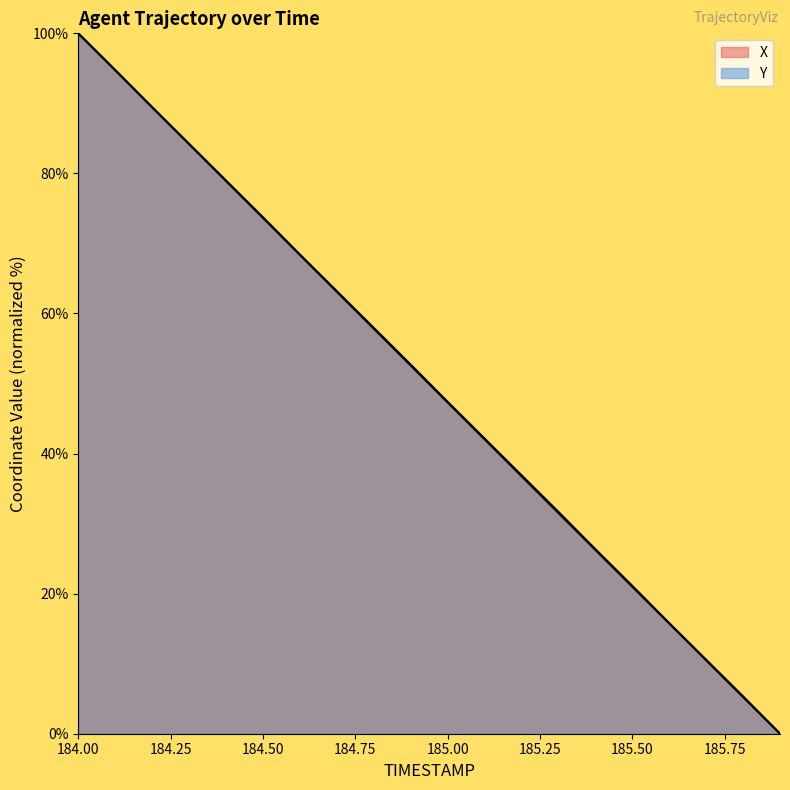

Reading right to left, transcribe all the data shown in this chart.

X: 185.9=0.0	185.8=5.3	185.7=10.6	185.6=15.8	185.5=21.1	185.4=26.4	185.3=31.7	185.2=36.9	185.1=42.1	185.0=47.4	184.9=52.7	184.8=57.9	184.7=63.2	184.6=68.4	184.5=73.7	184.4=79.0	184.3=84.2	184.2=89.4	184.1=94.8	184.0=100.0
Y: 185.9=0.0	185.8=5.2	185.7=10.5	185.6=15.7	185.5=21.0	185.4=26.3	185.3=31.5	185.2=36.8	185.1=42.0	185.0=47.3	184.9=52.6	184.8=57.8	184.7=63.1	184.6=68.4	184.5=73.7	184.4=78.9	184.3=84.2	184.2=89.5	184.1=94.7	184.0=100.0